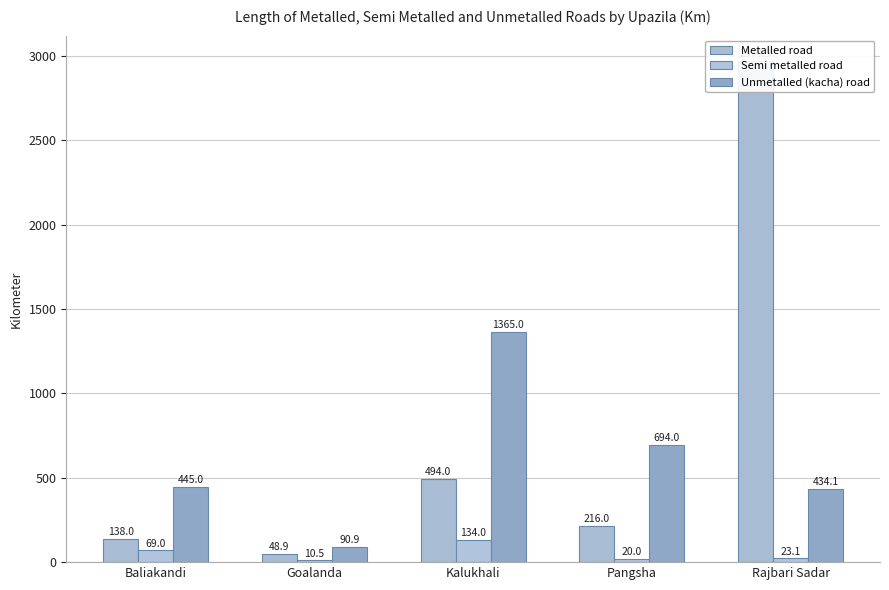

What is the label of the 4th bar from the left?

Pangsha